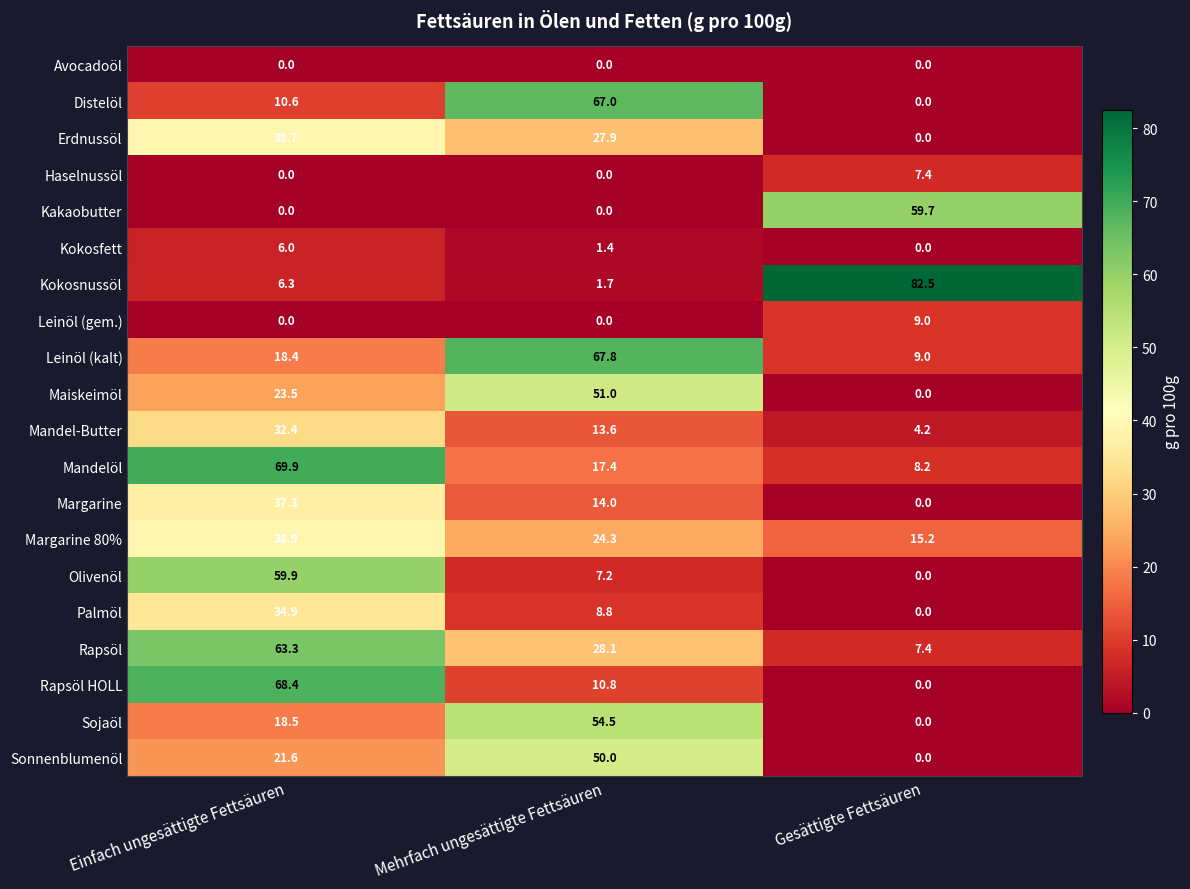

Rank the series by their maximum value, from lowest to highest.

Avocadoöl, Kokosfett, Haselnussöl, Leinöl (gem.), Mandel-Butter, Palmöl, Margarine, Erdnussöl, Margarine 80%, Sonnenblumenöl, Maiskeimöl, Sojaöl, Kakaobutter, Olivenöl, Rapsöl, Distelöl, Leinöl (kalt), Rapsöl HOLL, Mandelöl, Kokosnussöl